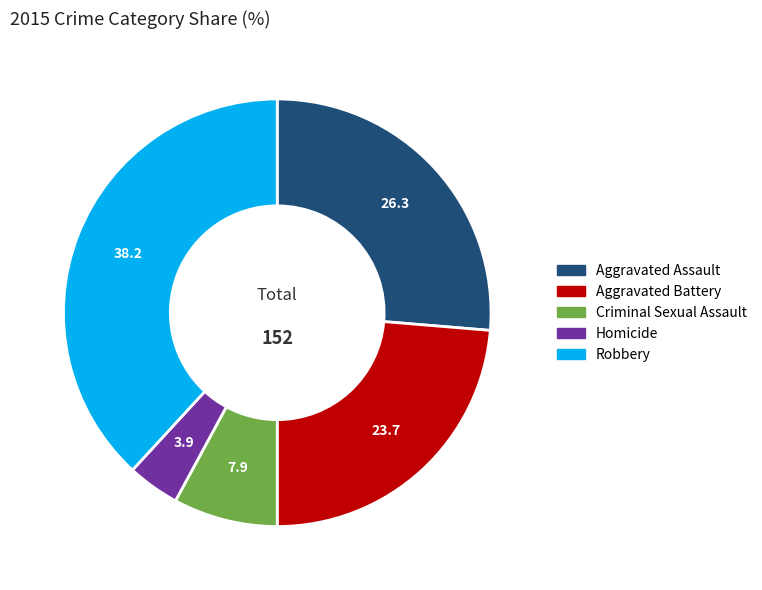

True or false: Aggravated Battery accounts for 32% of the total.

False